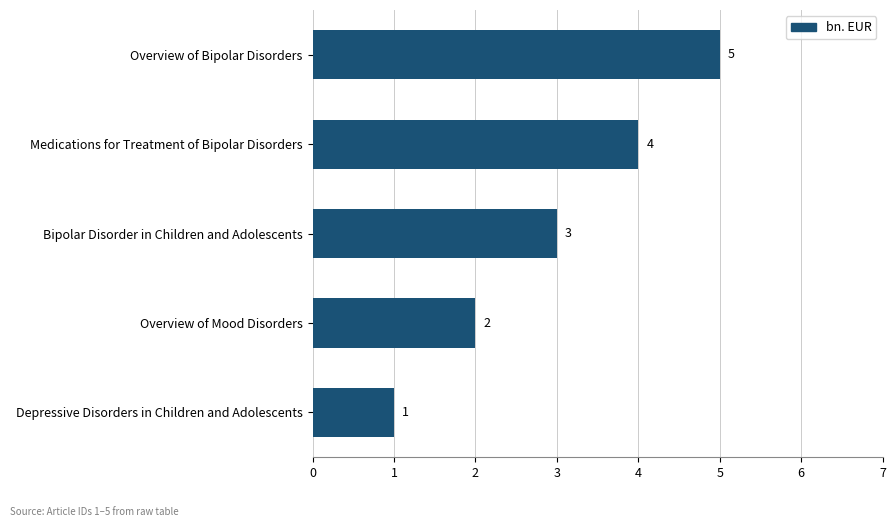

Approximately how many times larger is the value at Medications for Treatment of Bipolar Disorders compared to Overview of Mood Disorders?

2.0